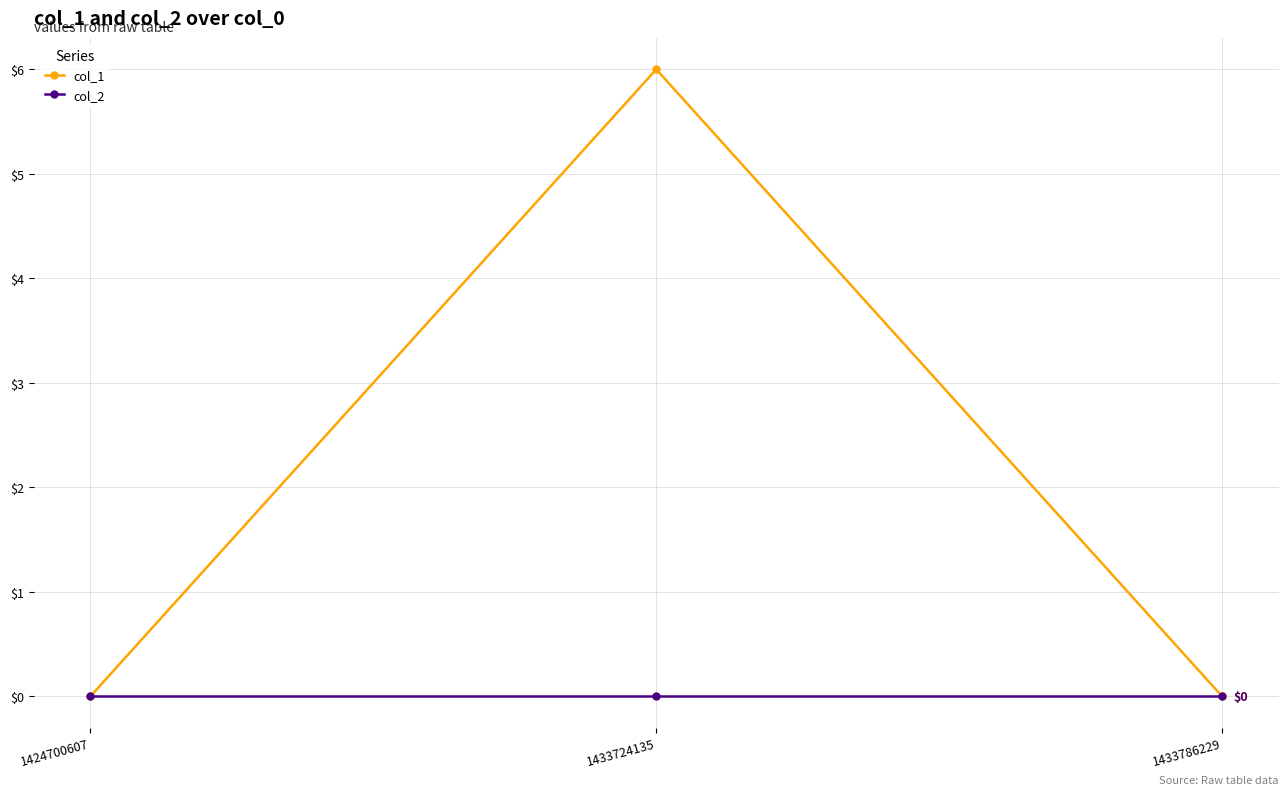

At which category is the sum across all series the highest?

1433724135